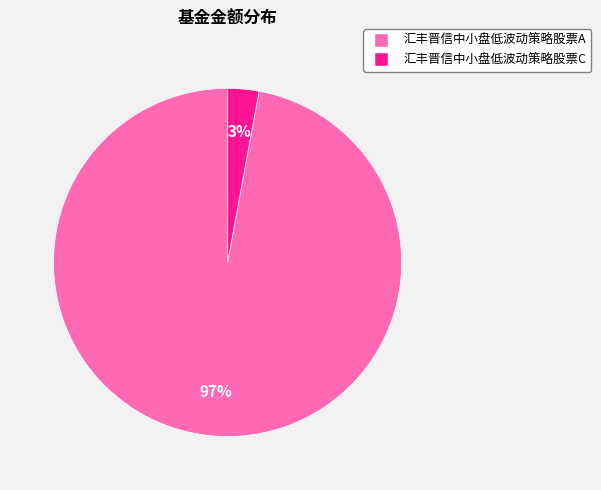

Which slice represents more than half of the pie?

汇丰晋信中小盘低波动策略股票A